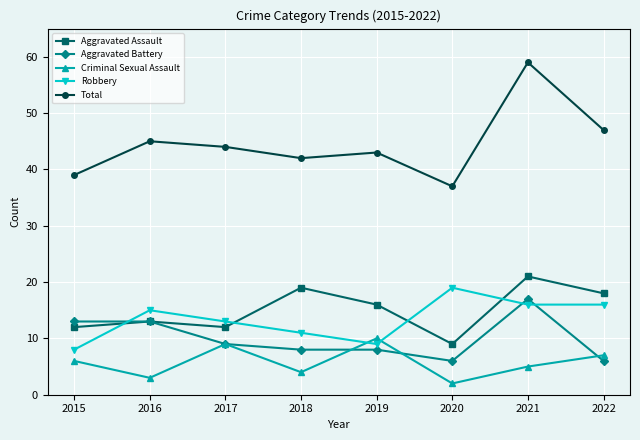

Is it true that Aggravated Assault equals 34 at 2018?

False